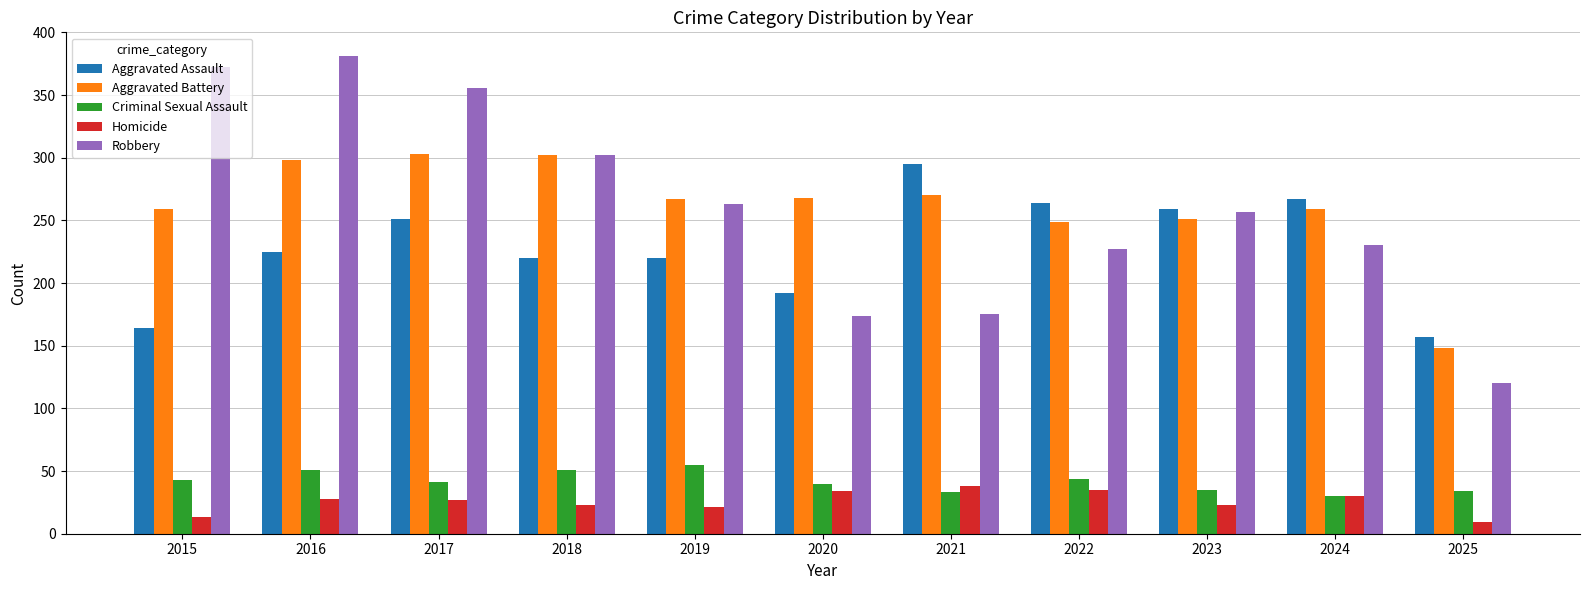

Rank the series by their maximum value, from lowest to highest.

Homicide, Criminal Sexual Assault, Aggravated Assault, Aggravated Battery, Robbery